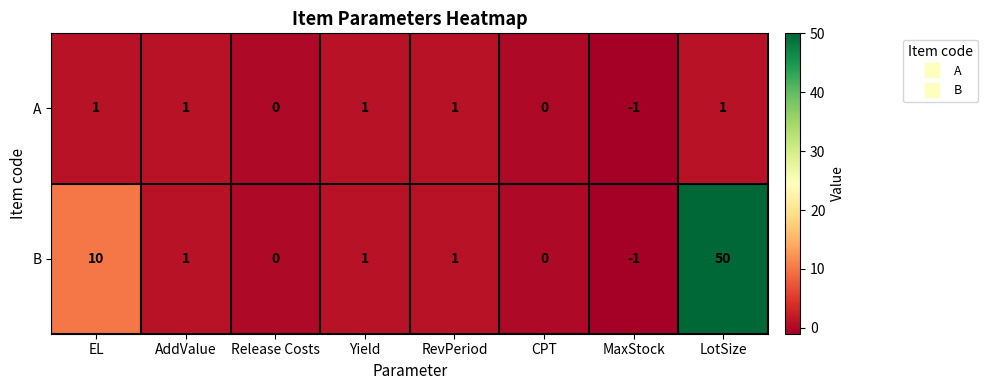

What is the difference between the second highest and second lowest values in the B series?

10